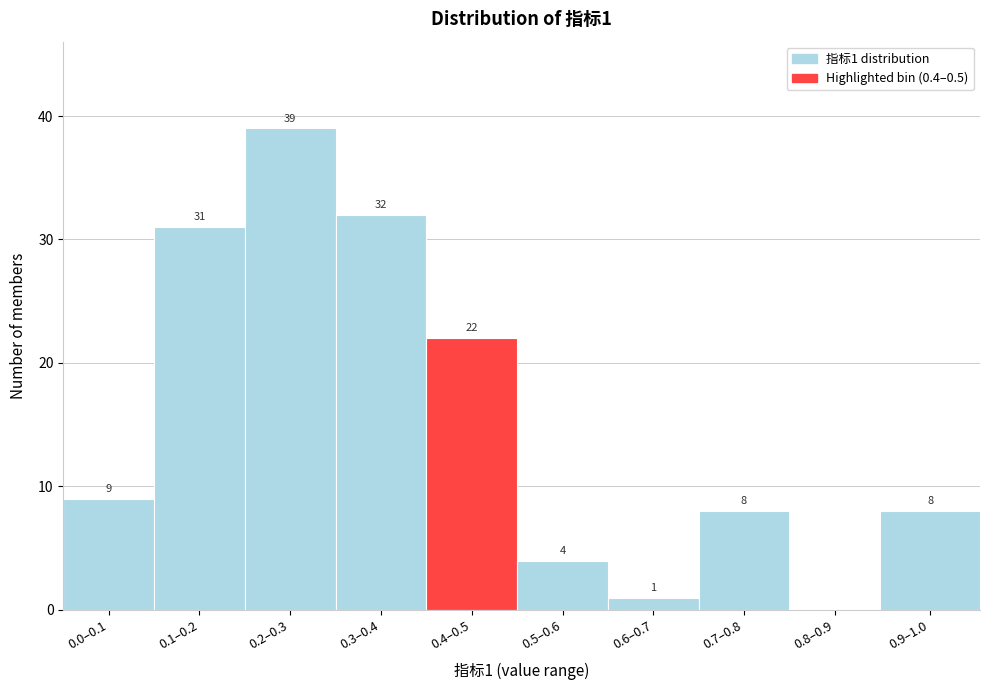

Reading left to right, extract all data points from this chart.

0.0–0.1=9	0.1–0.2=31	0.2–0.3=39	0.3–0.4=32	0.4–0.5=22	0.5–0.6=4	0.6–0.7=1	0.7–0.8=8	0.8–0.9=0	0.9–1.0=8